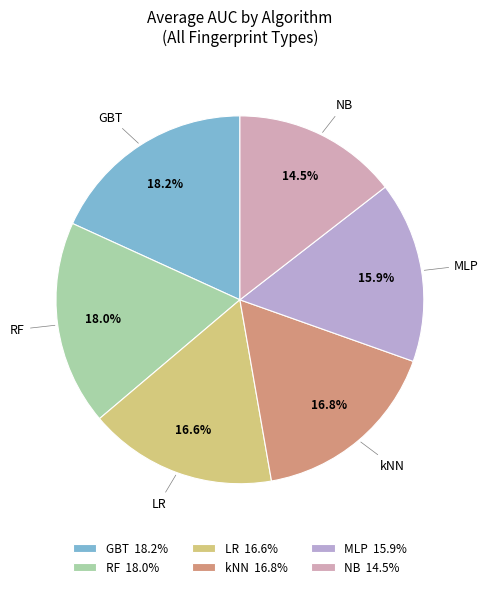

Is there a majority slice in this chart?

No